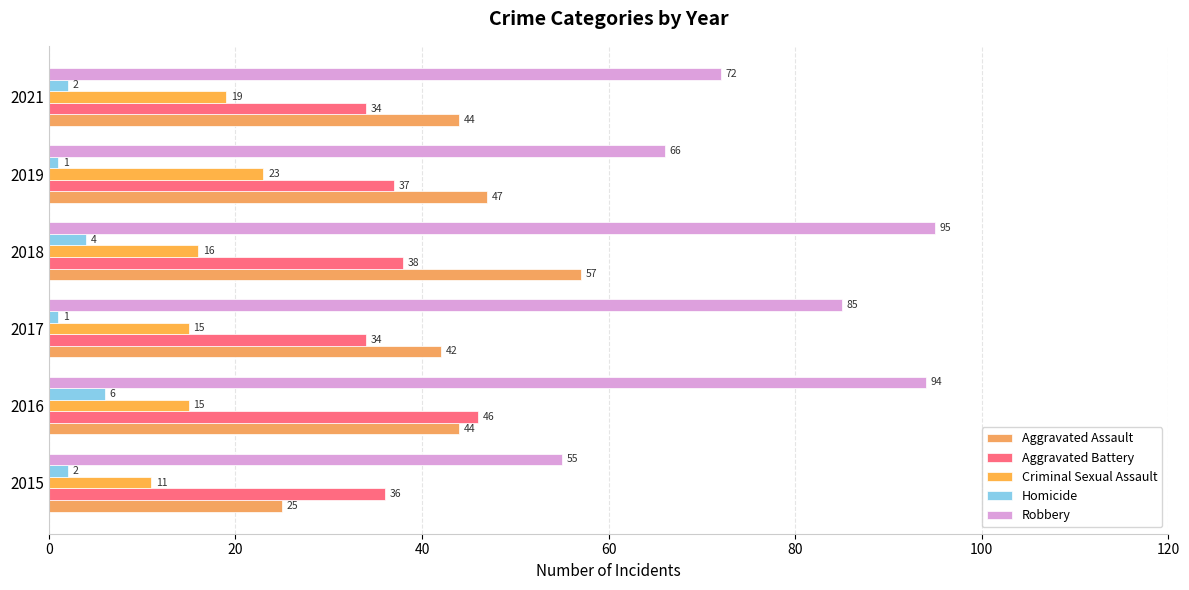

How many distinct data groups are displayed?

5